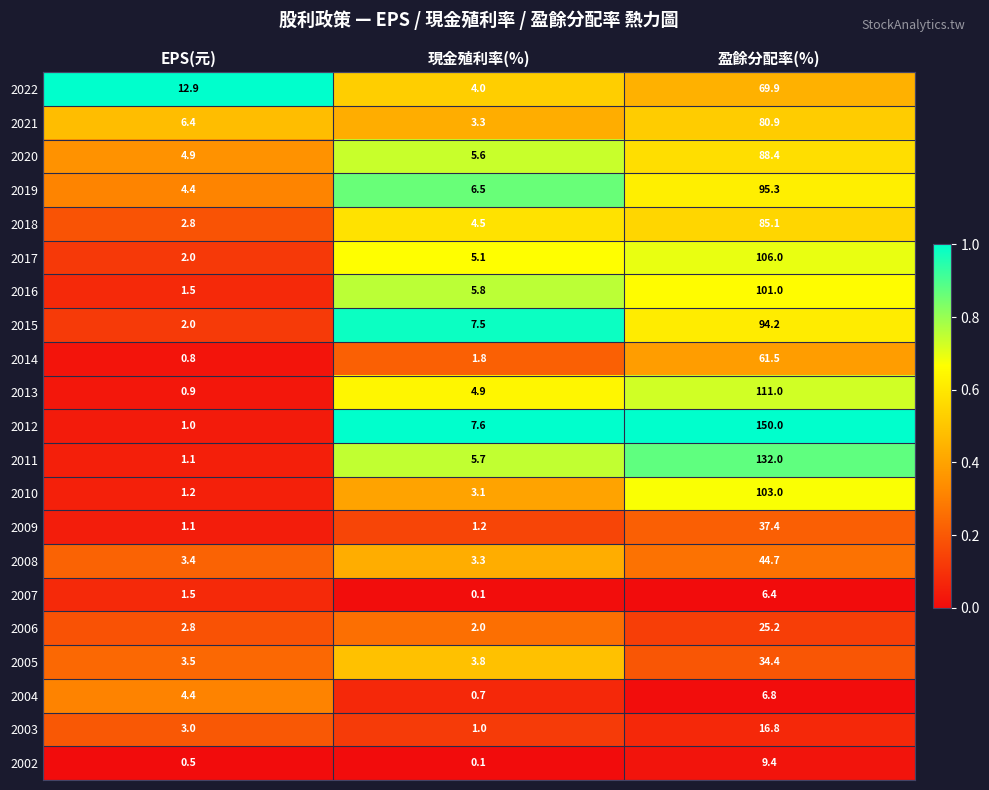

What is the maximum value shown in the chart?

150.0